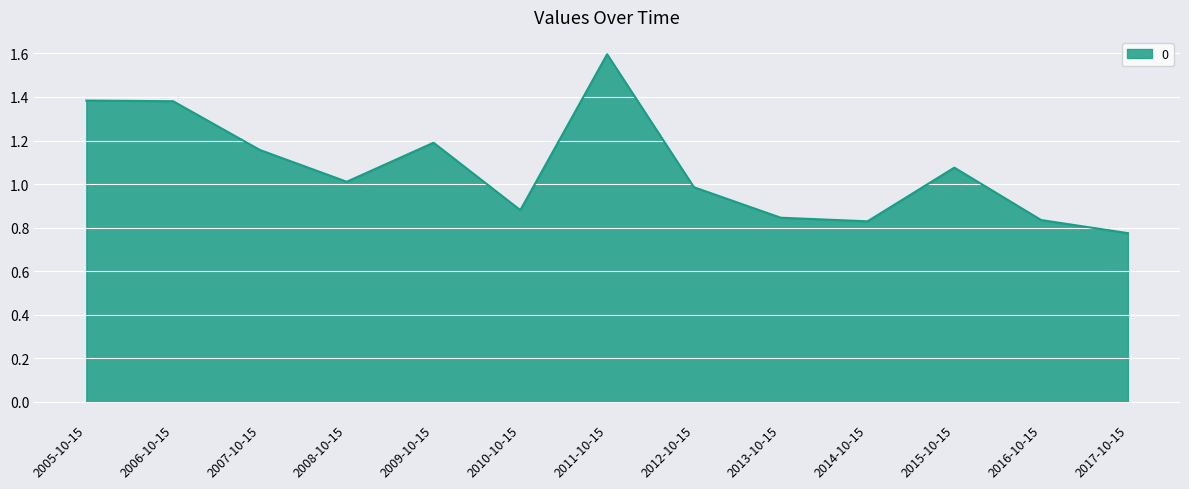

The chart shows a value of 0.5 at 2017-10-15. True or false?

False